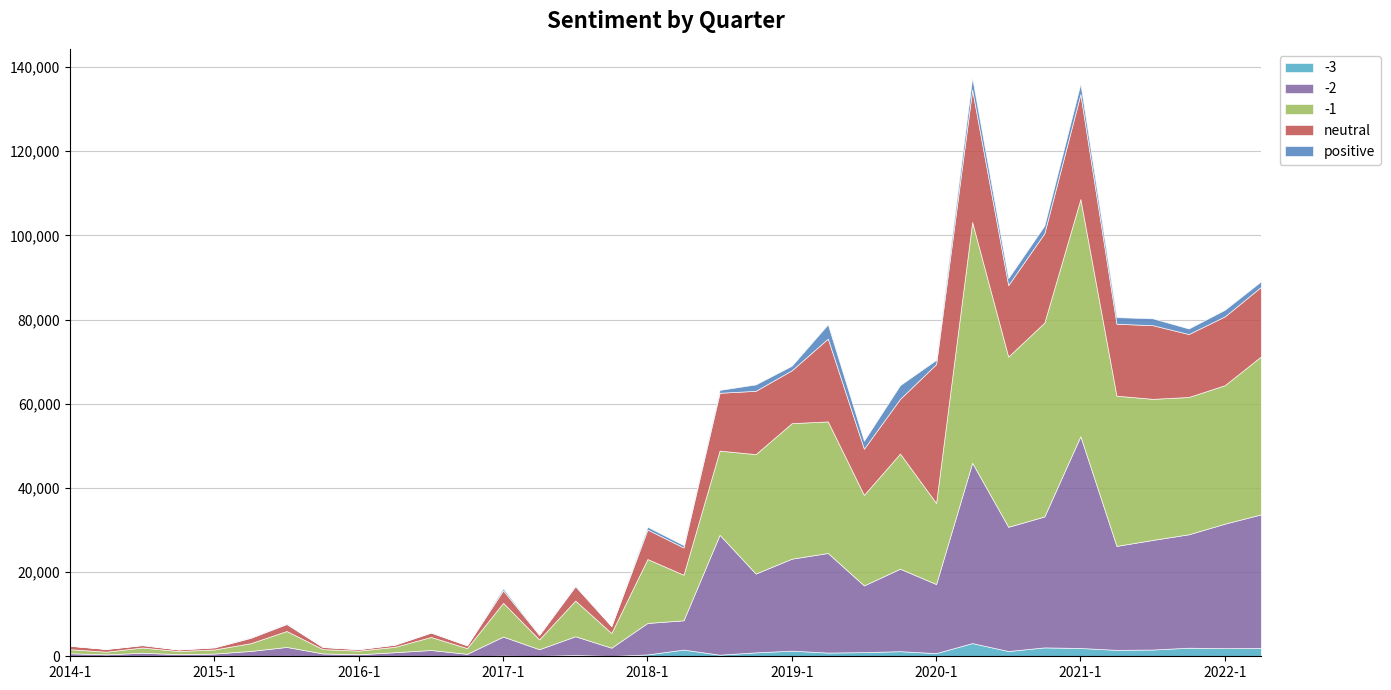

What is the total value across all series at 2016-1?

1748